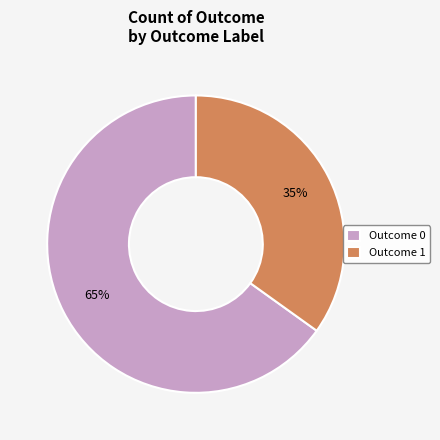

To the nearest percent, what is the difference between the largest and smallest slice percentages?

30%